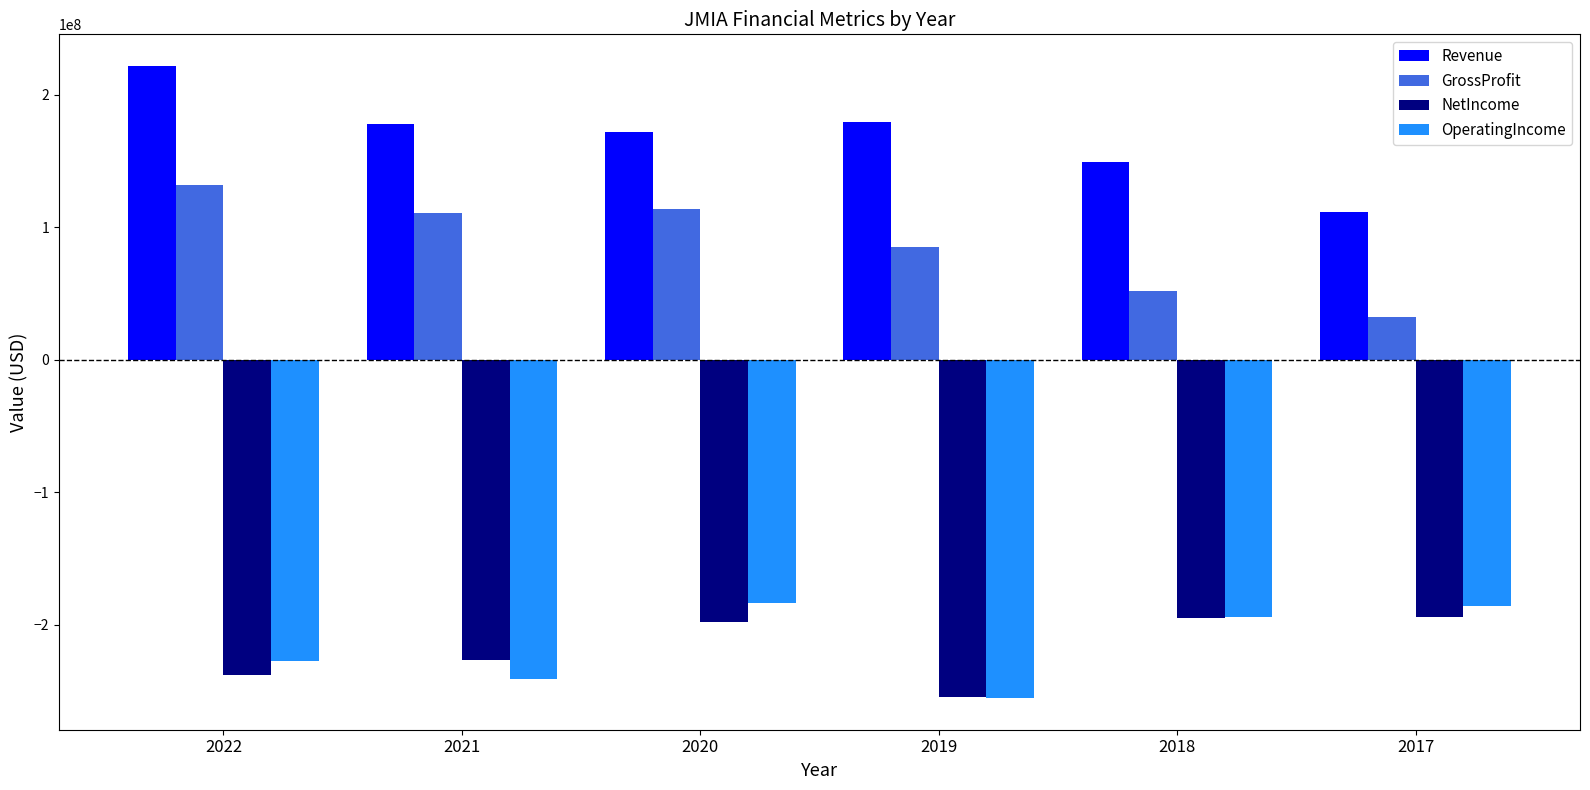

What is the approximate value of OperatingIncome at 2022?

-227094000.0